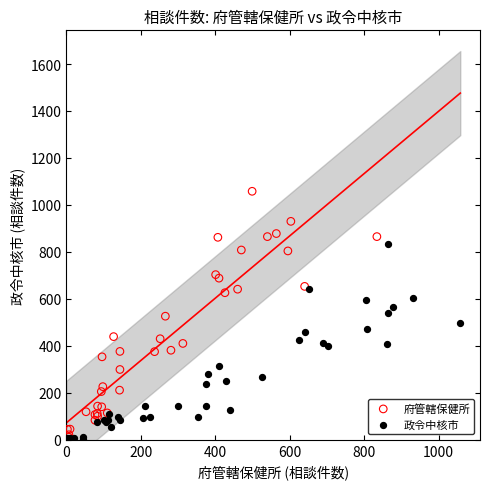

Which series reaches the maximum Y coordinate?

府管轄保健所